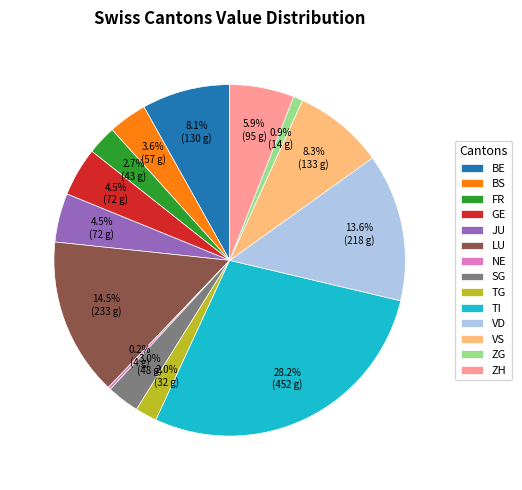

Is there a majority slice in this chart?

No